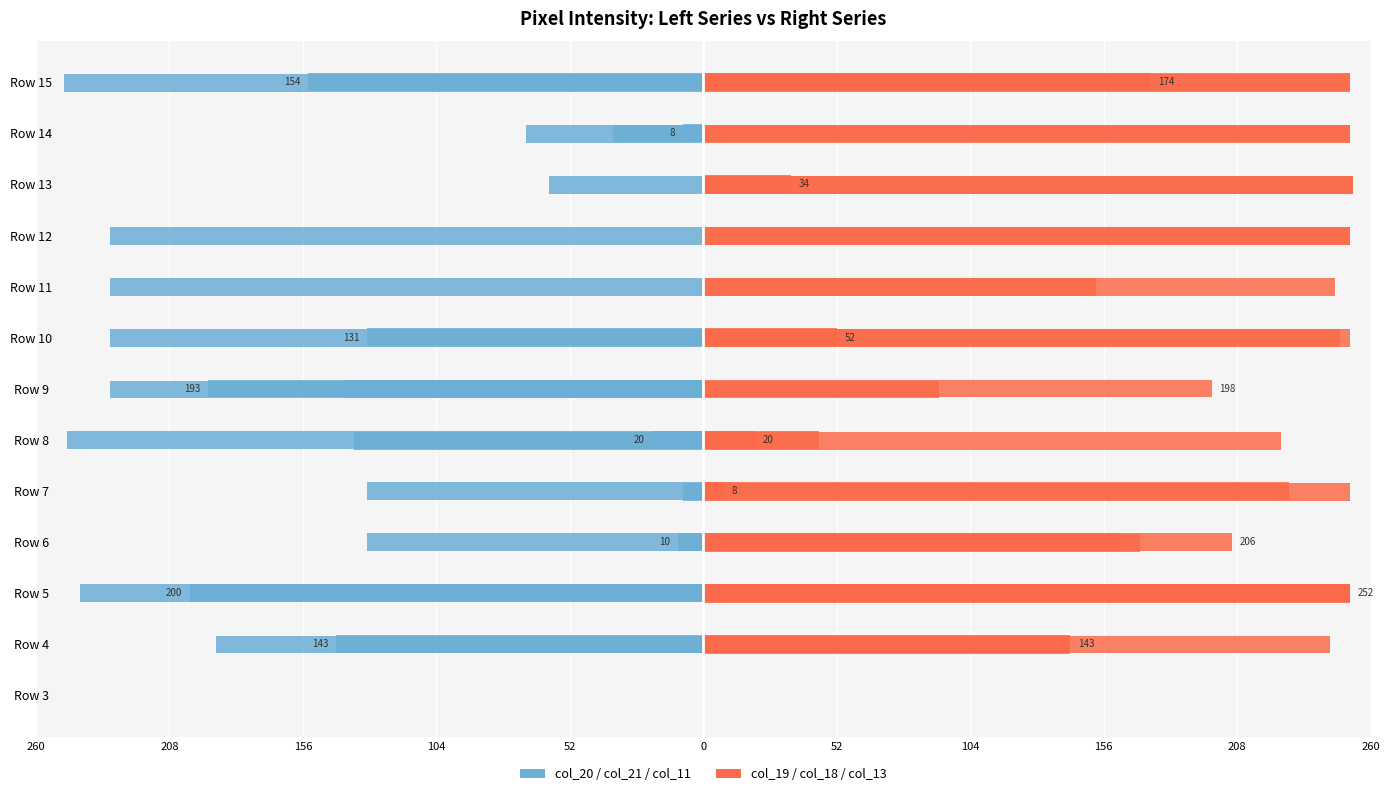

How many distinct data groups are displayed?

2